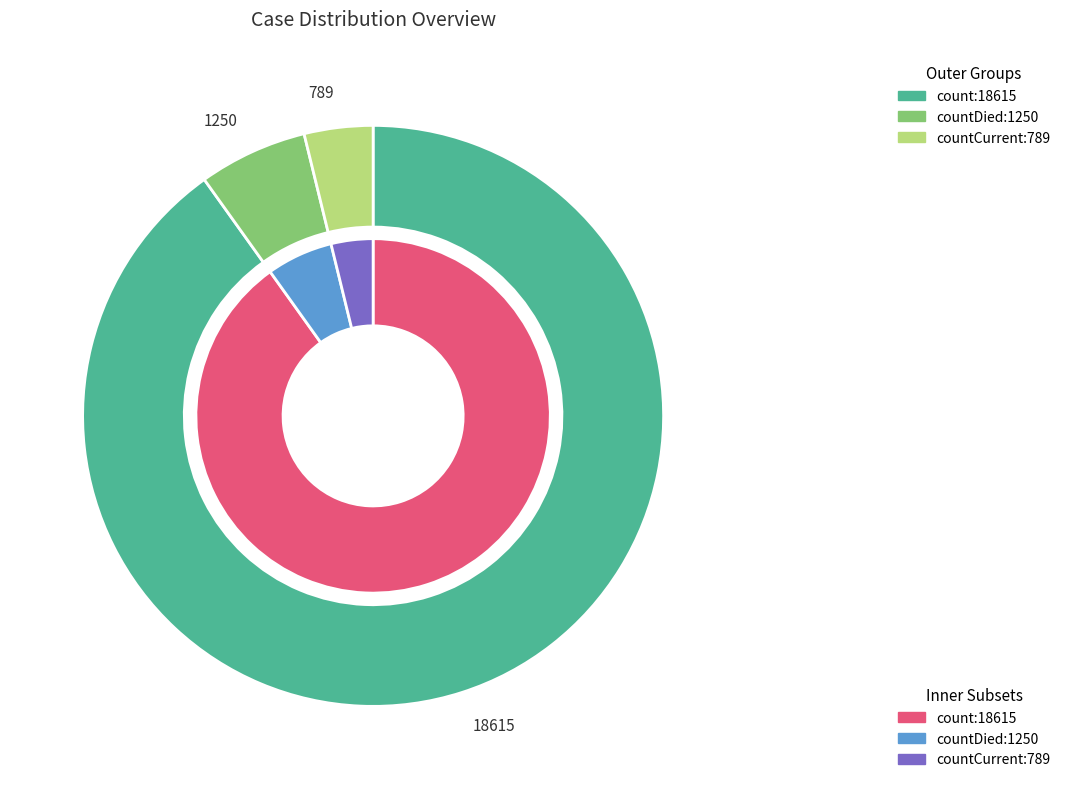

To the nearest percent, what is the average slice percentage?

33%